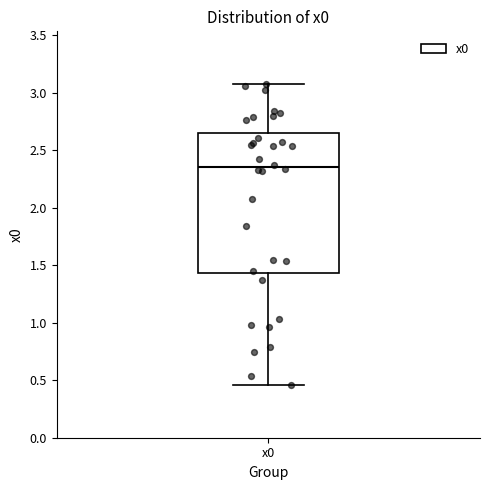

Transcribe this box plot: give where the median line is, the range the box spans, and where the two whiskers end, as read against the y-axis. The values are not printed on the chart, so give them approximately, as read against the axis.

median 2.35, box 1.45 to 2.65, whiskers 0.45 to 3.05